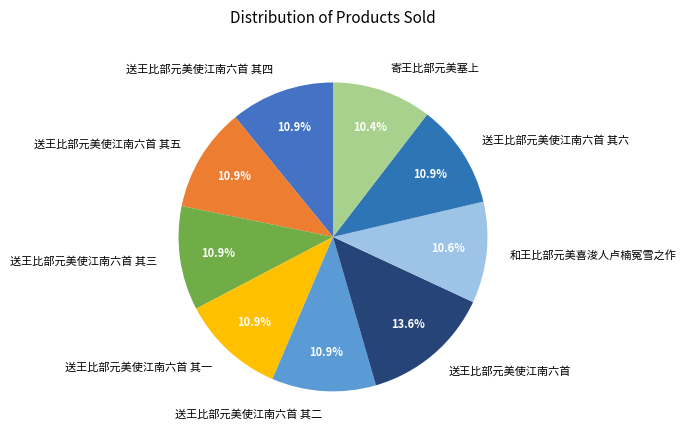

What percentage is the 送王比部元美使江南六首 其六 slice, to the nearest percent?

11%